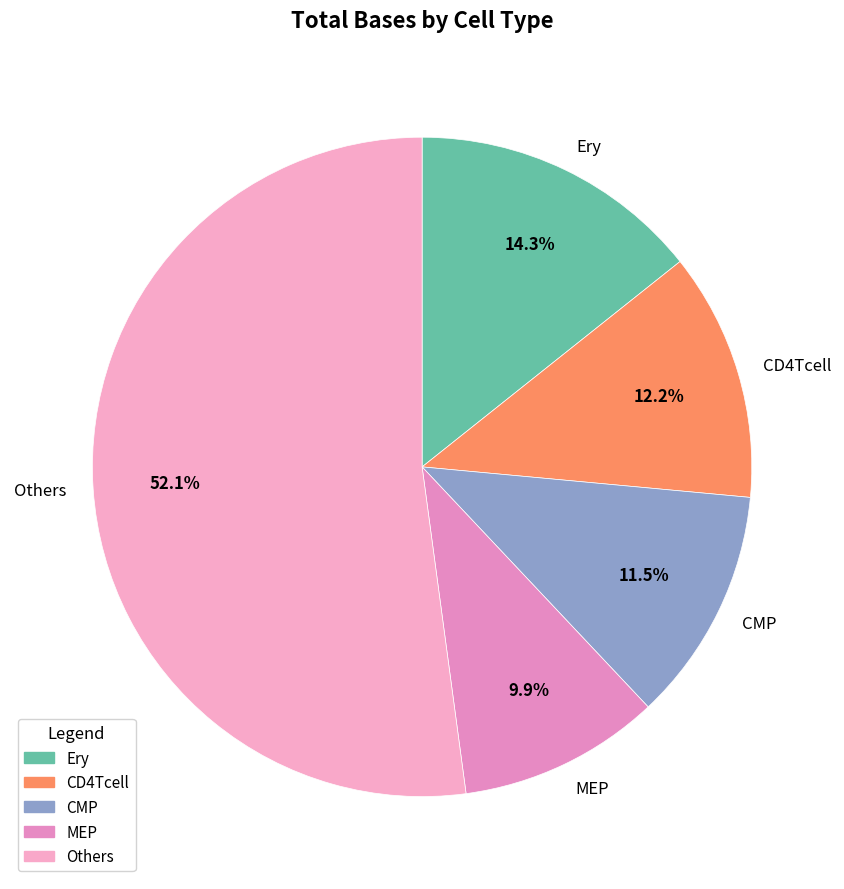

Does Ery represent more than half of the total?

No